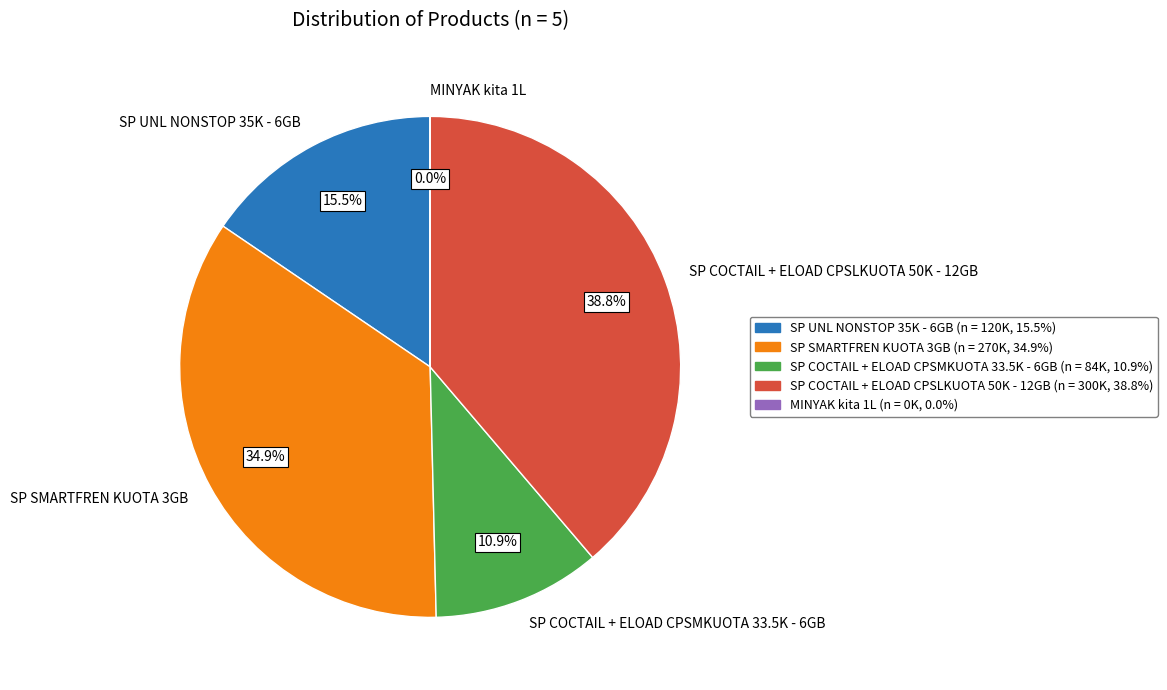

To the nearest percent, what is the difference between the largest and smallest slice percentages?

39%